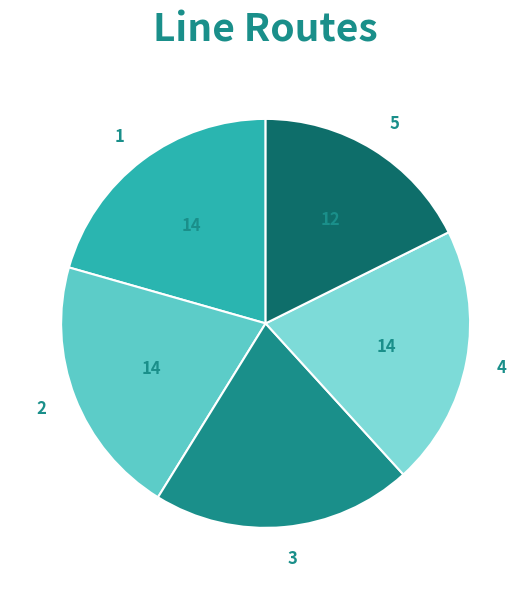

The 4 slice represents 33% of the pie. True or false?

False